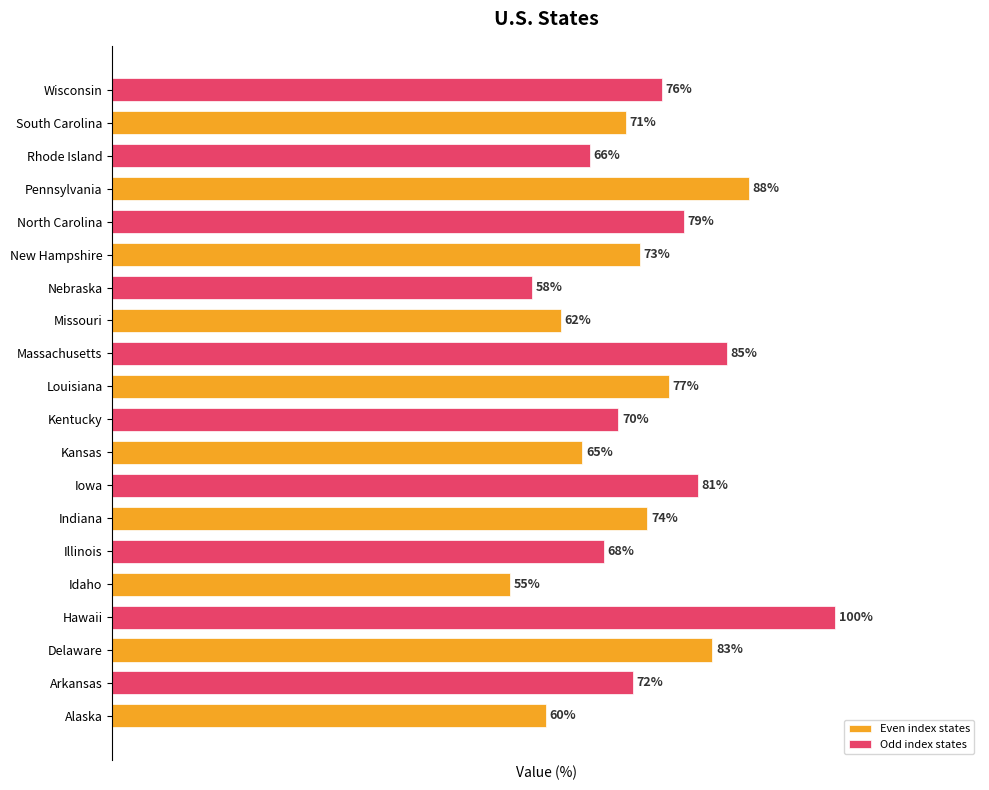

Which category has the highest value in the Even index states series?

Pennsylvania